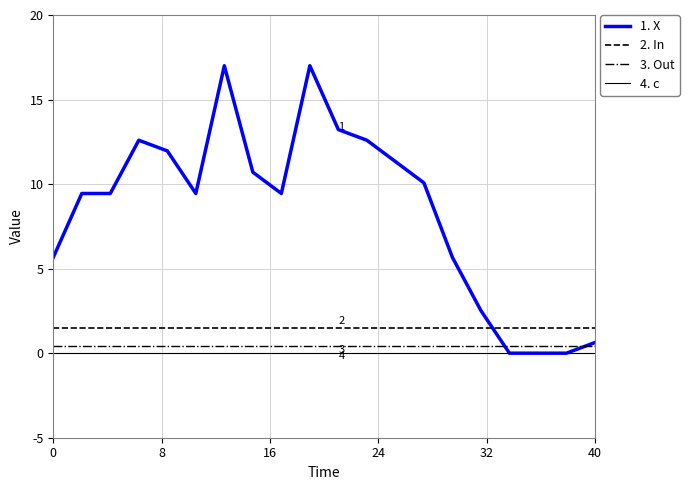

Which series has the largest total across all categories?

1. X